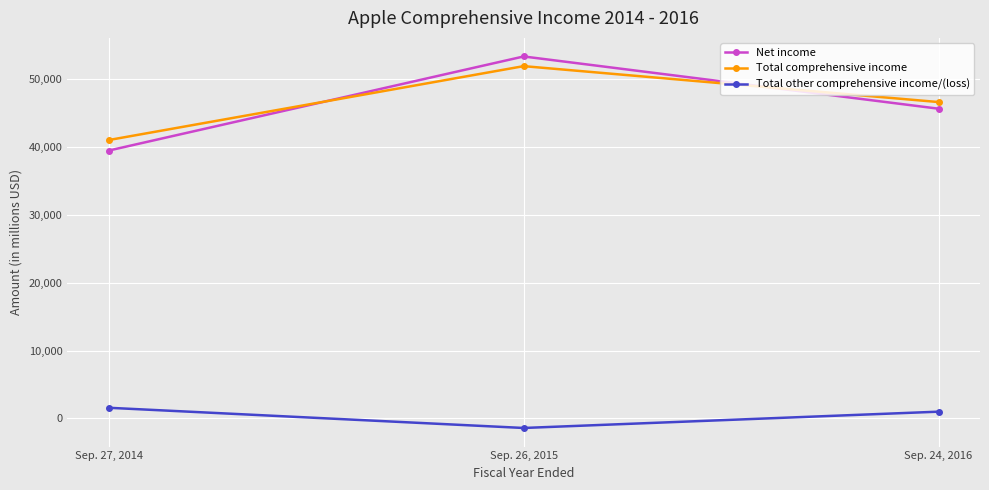

Reading right to left, extract all data points from this chart.

Net income: Sep. 24, 2016=45687	Sep. 26, 2015=53394	Sep. 27, 2014=39510
Total comprehensive income: Sep. 24, 2016=46666	Sep. 26, 2015=51967	Sep. 27, 2014=41063
Total other comprehensive income/(loss): Sep. 24, 2016=979	Sep. 26, 2015=-1427	Sep. 27, 2014=1553